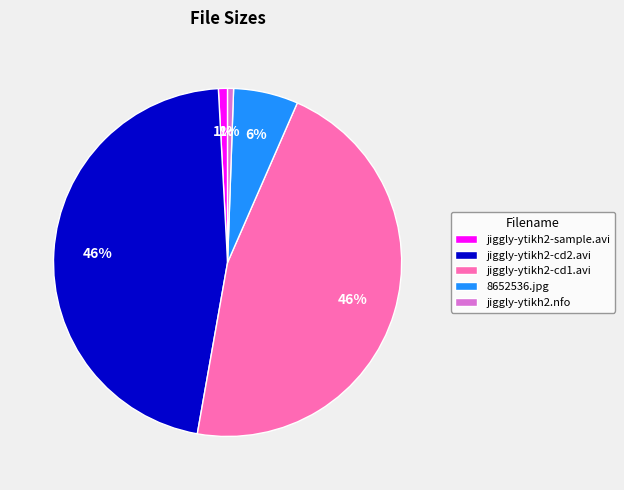

Is jiggly-ytikh2-cd1.avi the majority of the pie?

No